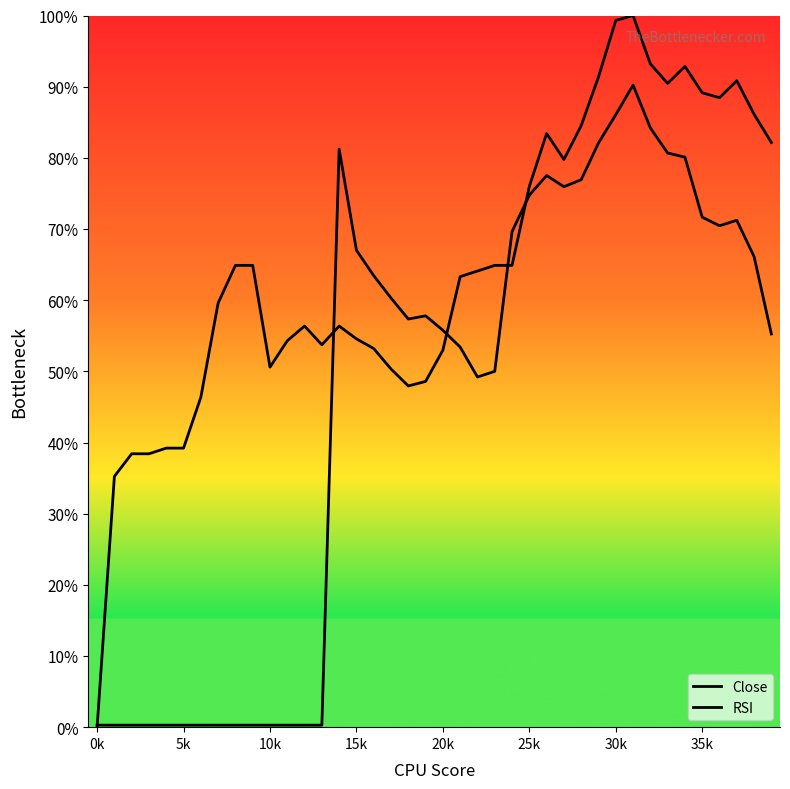

Between 0k and 37, which series saw the biggest shift?

Close